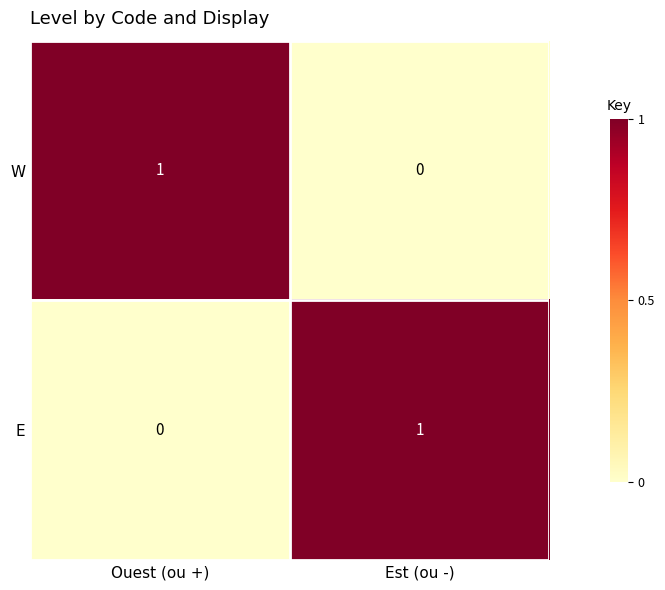

Which category has the lowest value in the E series?

Ouest (ou +)